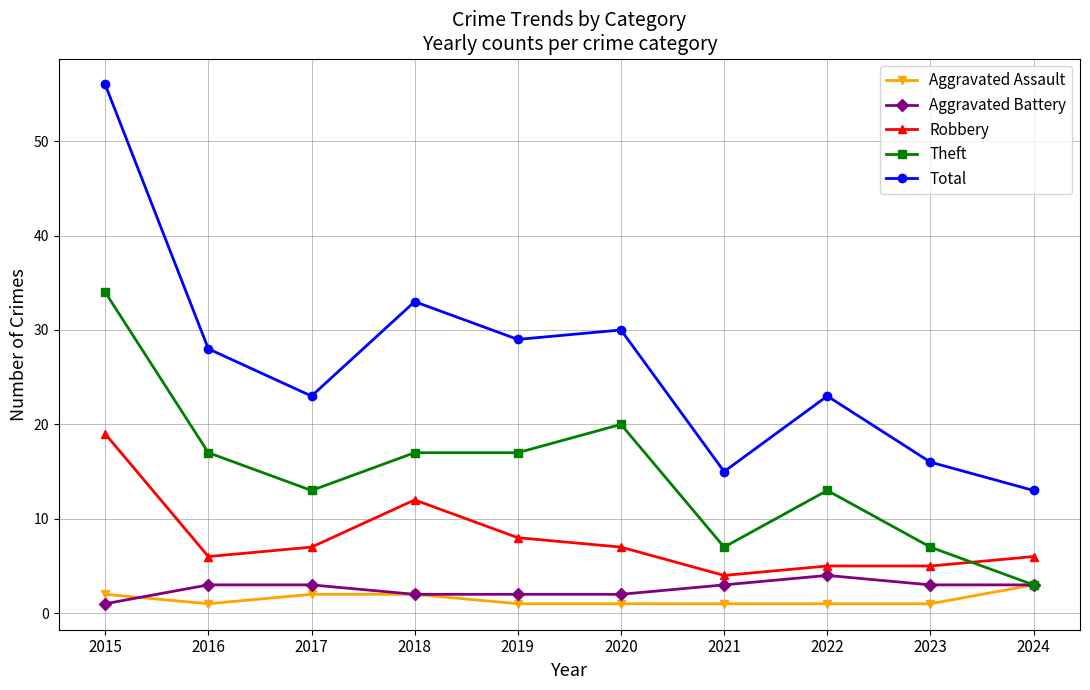

What is the spread (max minus min) of values at 2023?

15